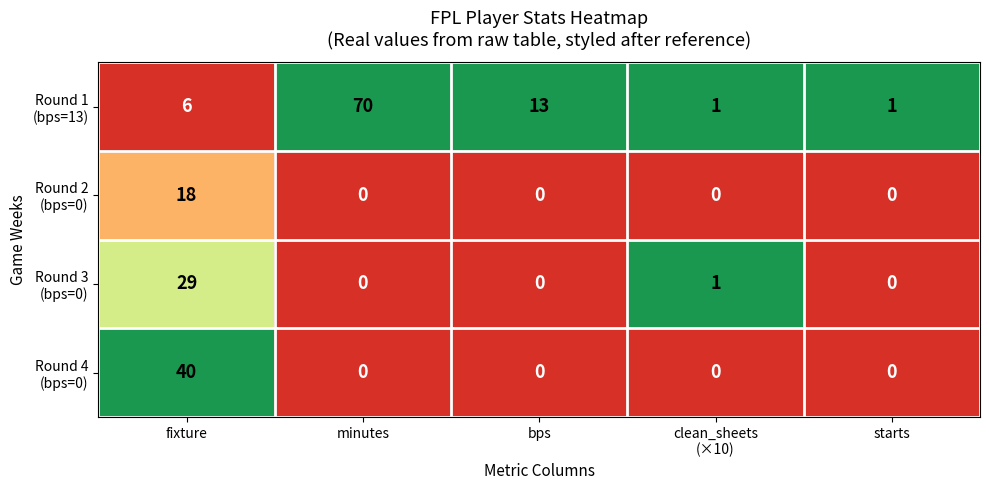

Which label corresponds to the largest value in the chart?

minutes